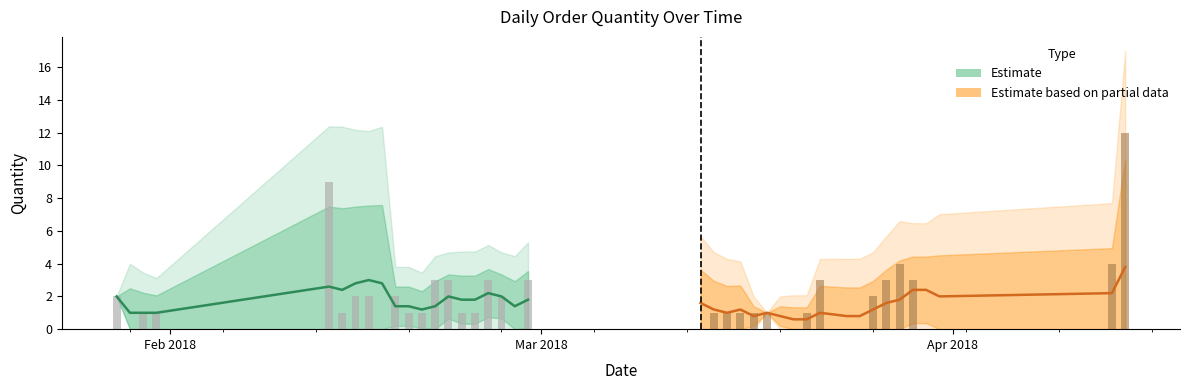

The Estimate series shows 0.5 at 4. True or false?

False